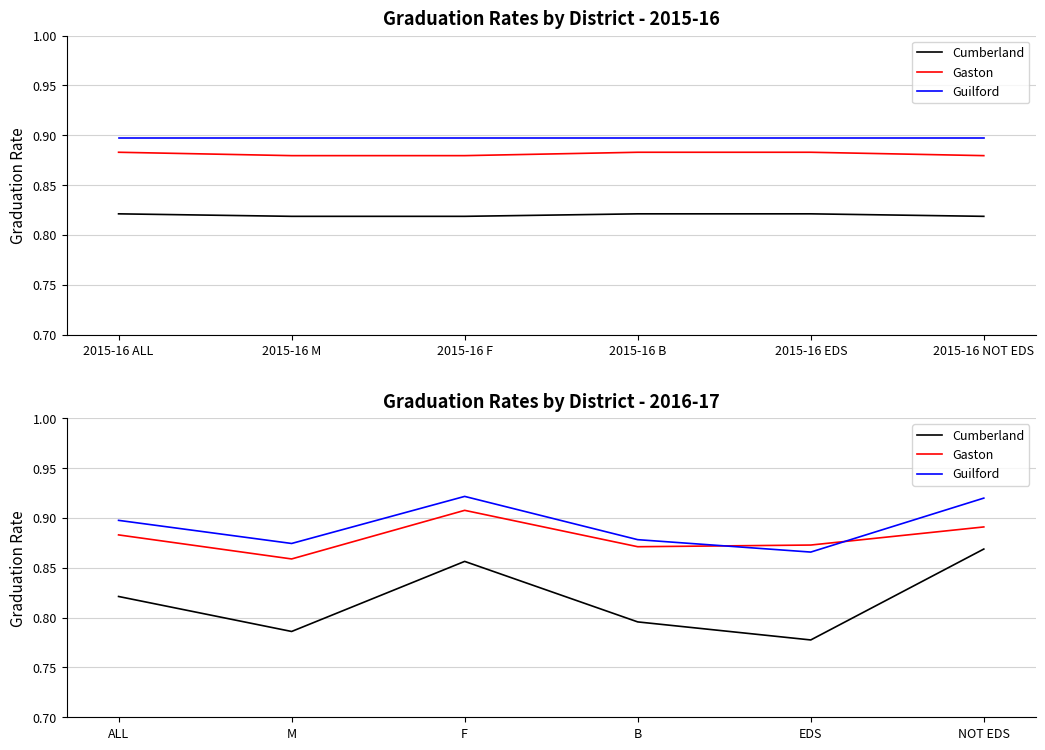

How many lines are shown in the chart?

3